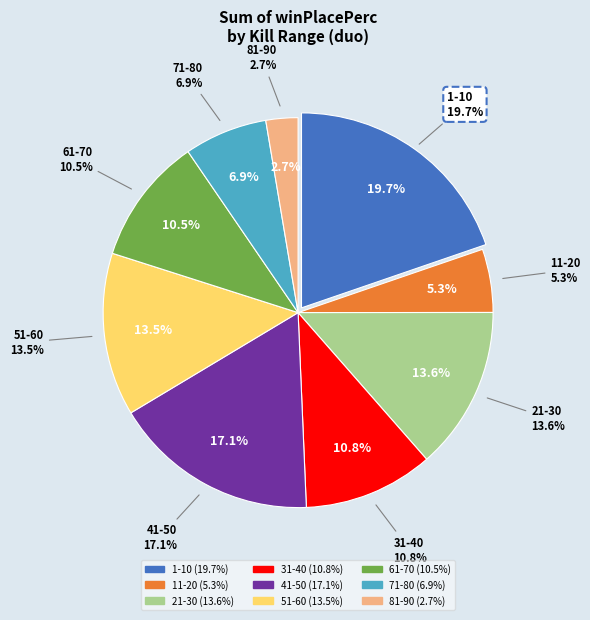

Combined, what portion of the pie is 51-60 and 21-30?

27.1%